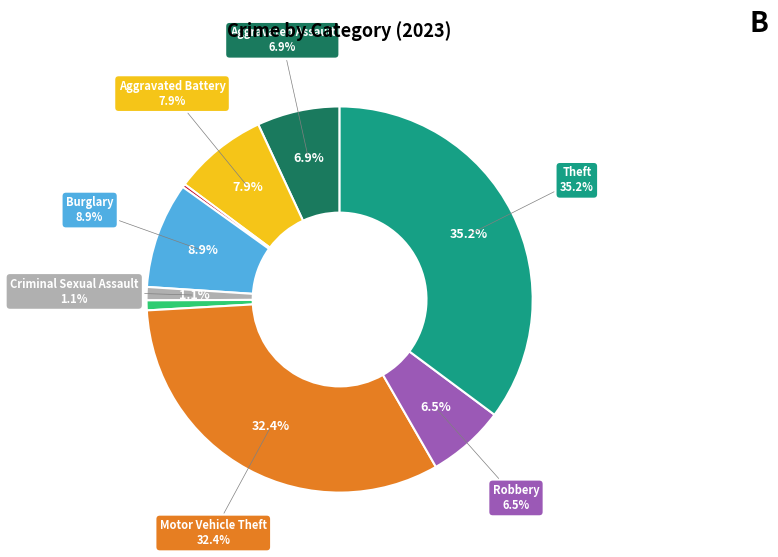

Is Aggravated Assault the majority of the pie?

No